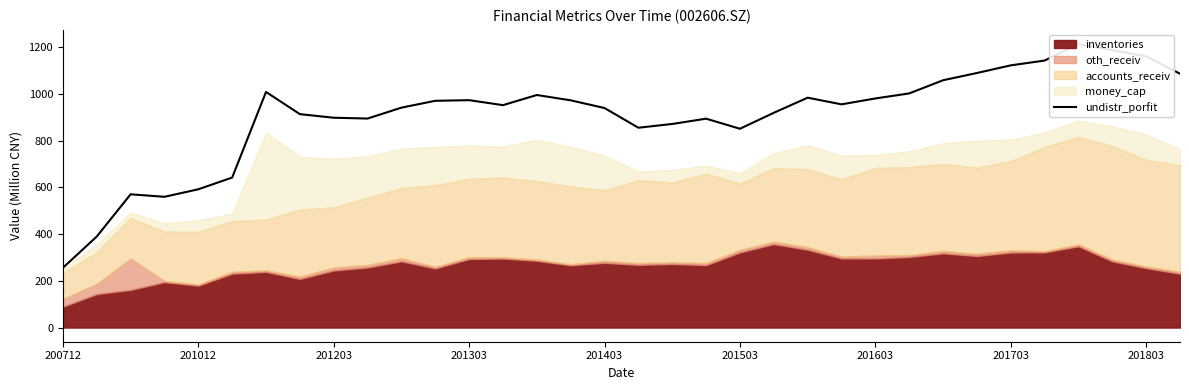

What is the value of the 7th point from the left?

1009.3